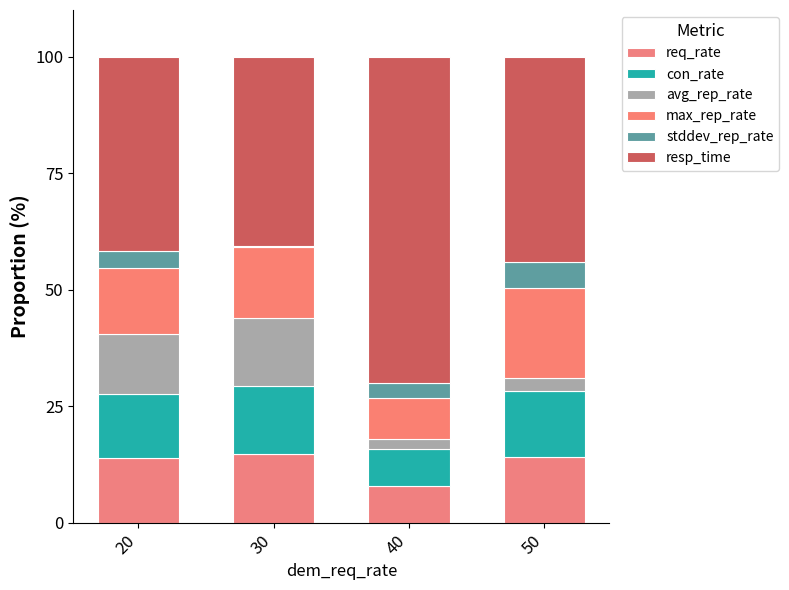

How many distinct data groups are displayed?

6